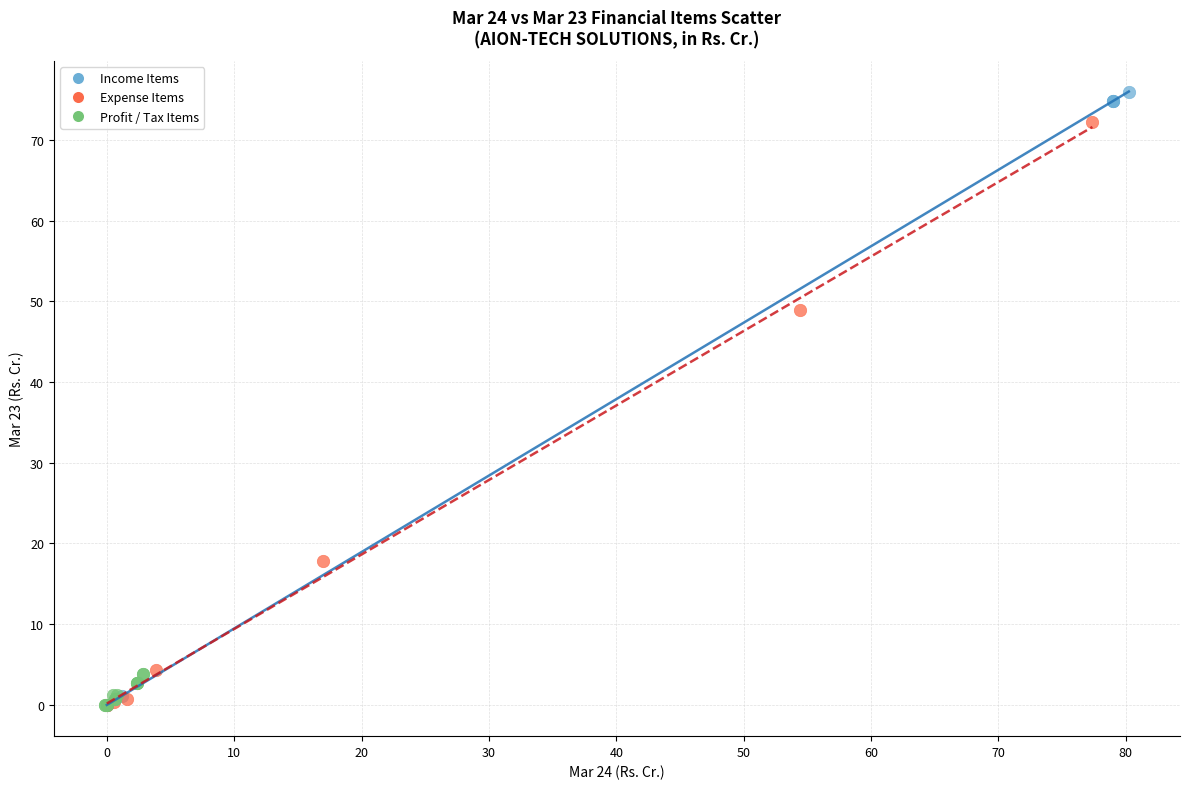

Which series contains the highest Y value?

Income Items